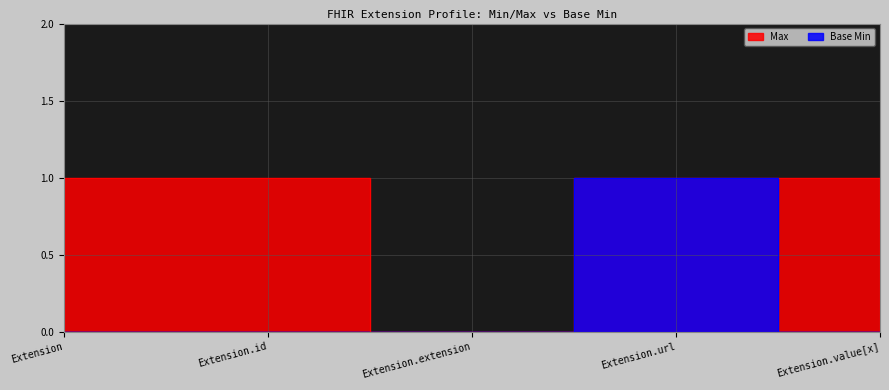

How many lines are shown in the chart?

2